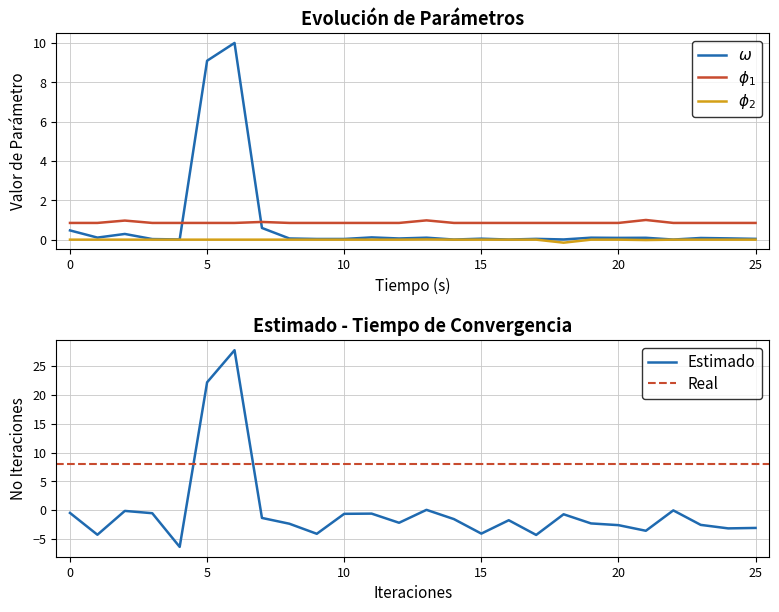

Is it true that Estimado equals -4.1 at 15?

True